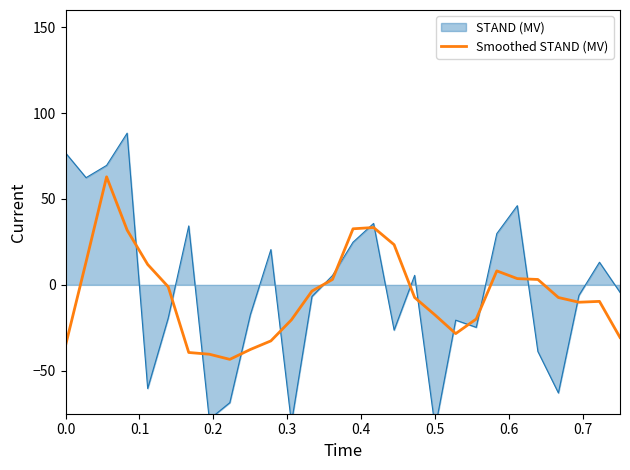

How many interior local valleys (lower than both neighbors) does the data have?

3